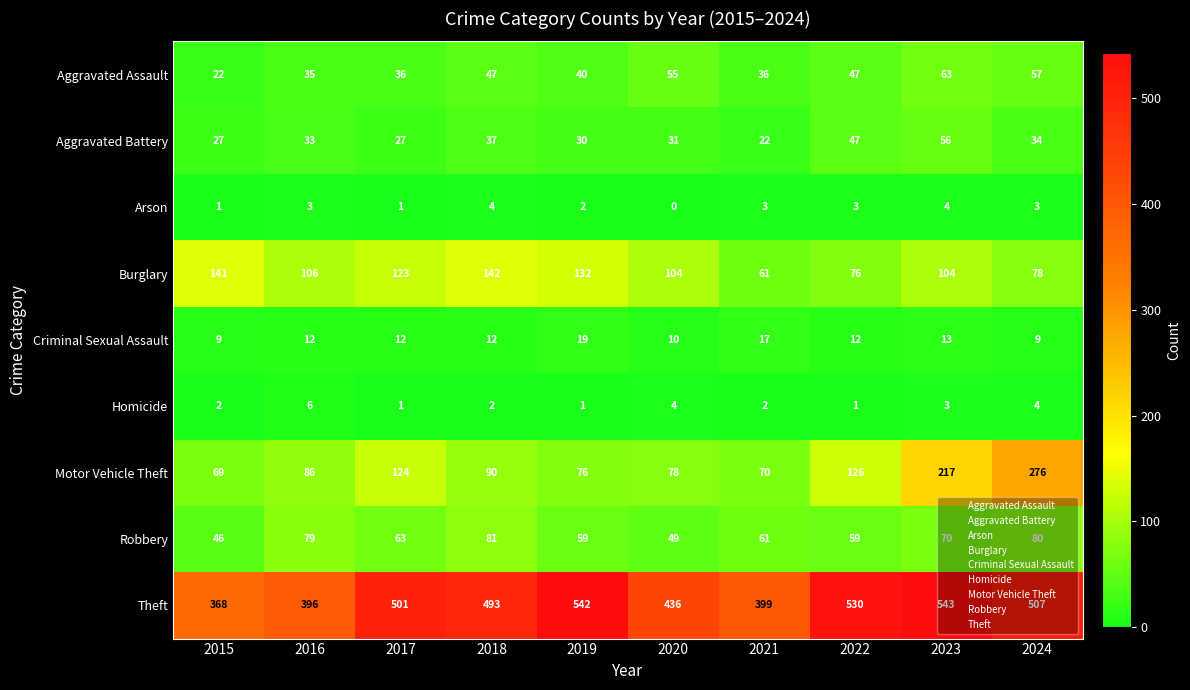

Which series has the largest range (max minus min)?

Motor Vehicle Theft